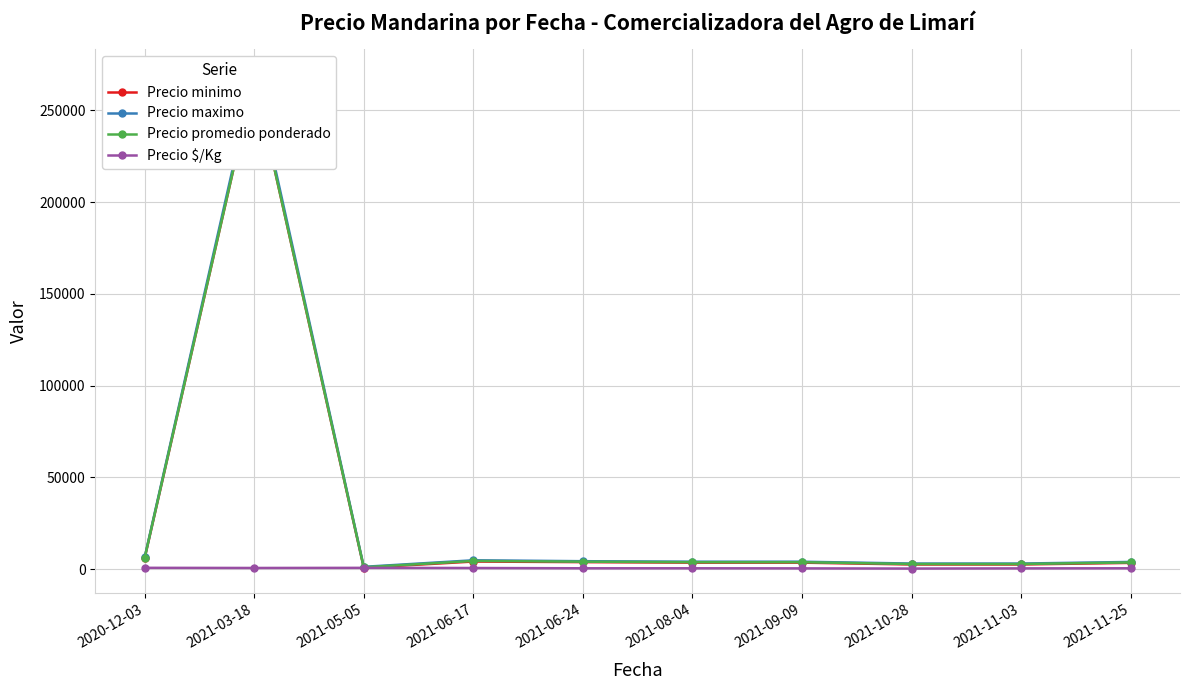

What is the average value of the Precio $/Kg series?

480